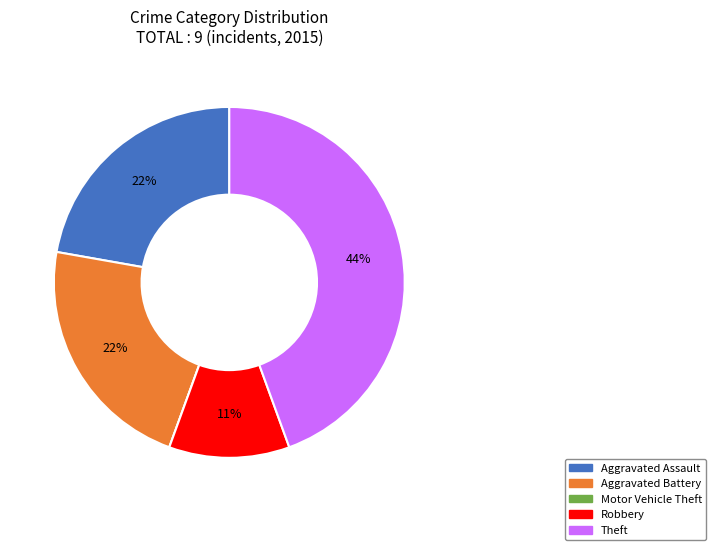

Does Theft account for over 50% of the chart?

No